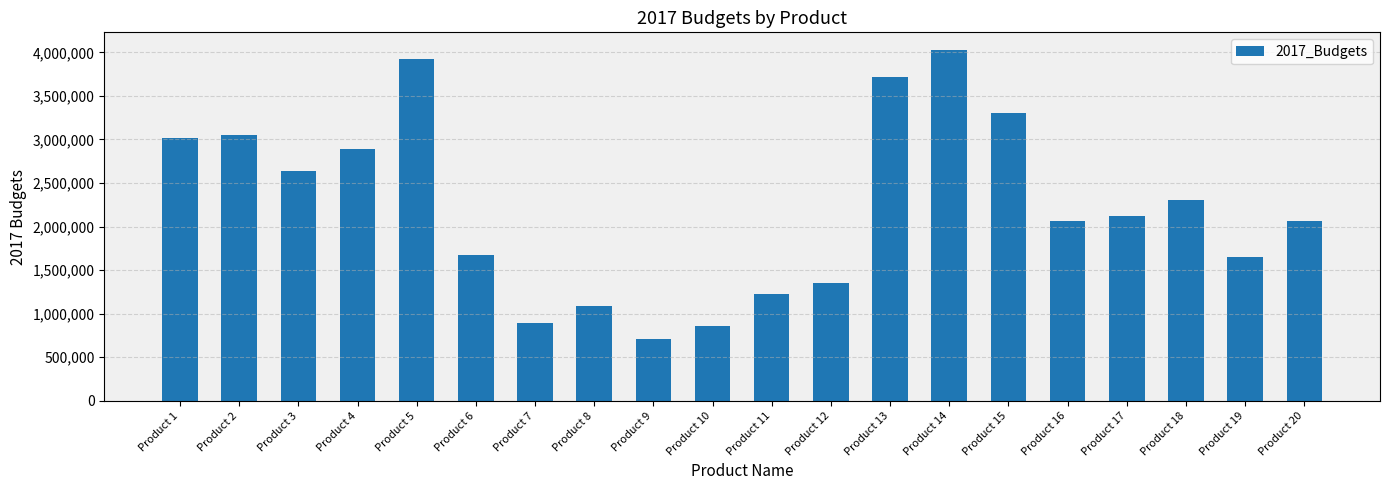

Are the bars grouped side by side (vs. stacked)?

No